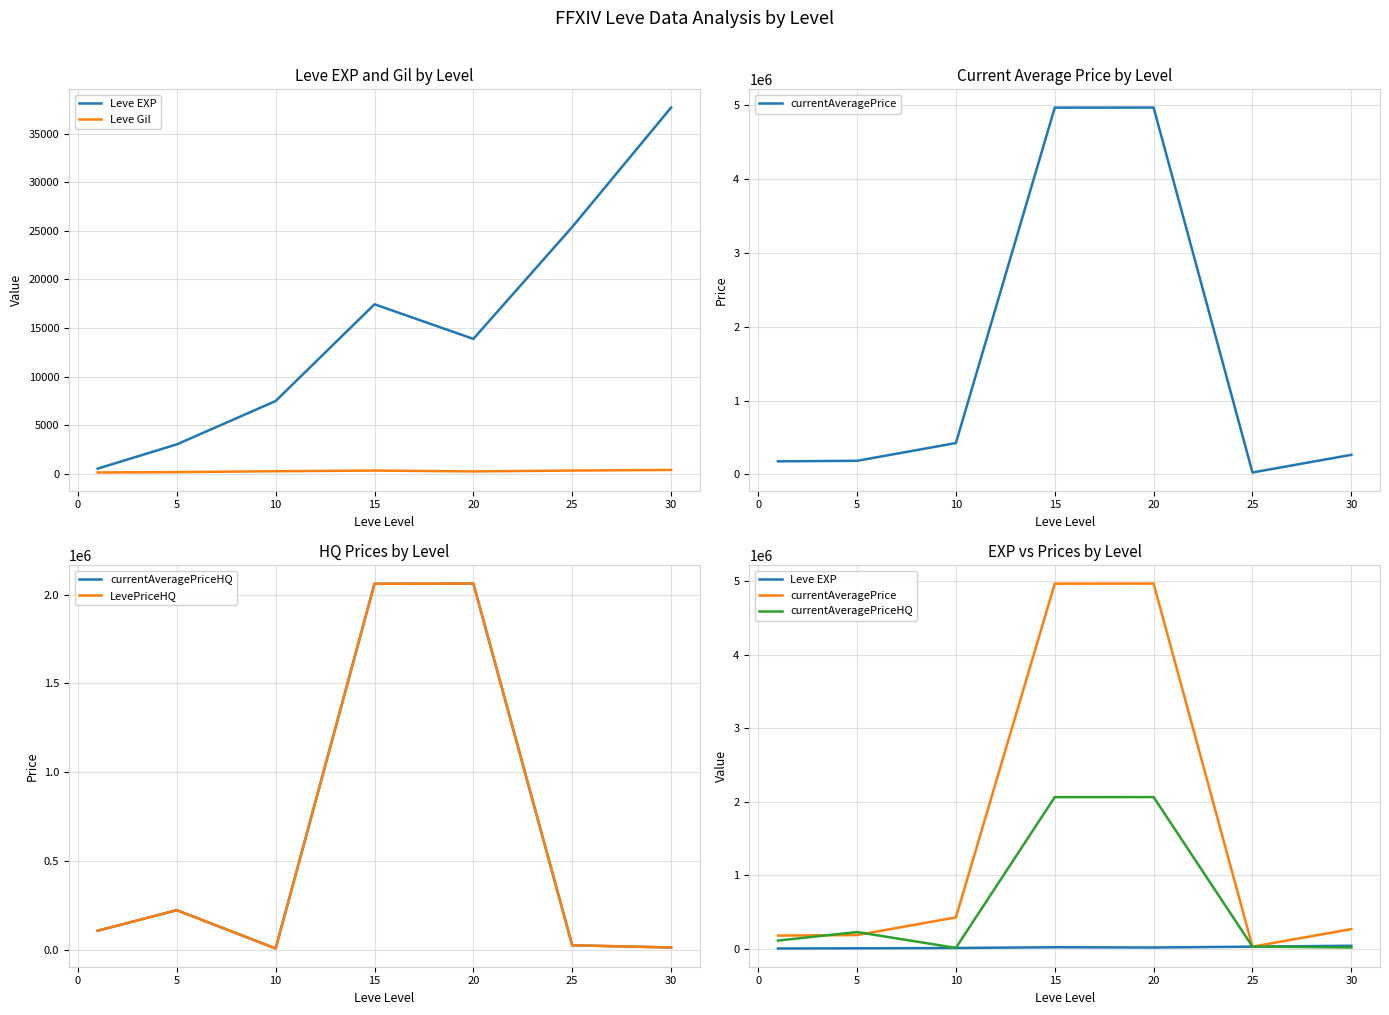

Between 25 and 10, which is larger?

25